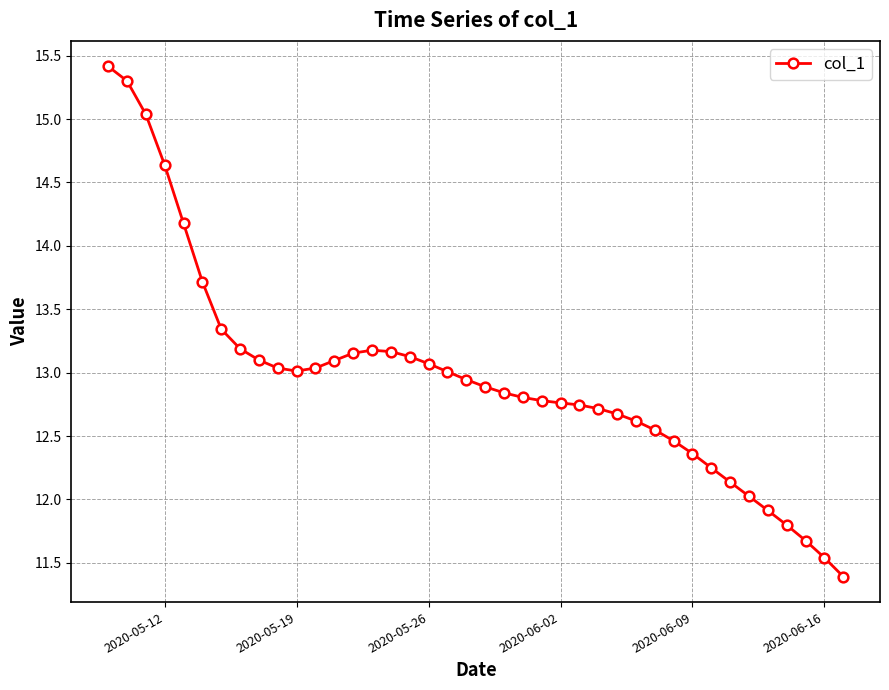

What is the value of the 36th point from the left?

11.9